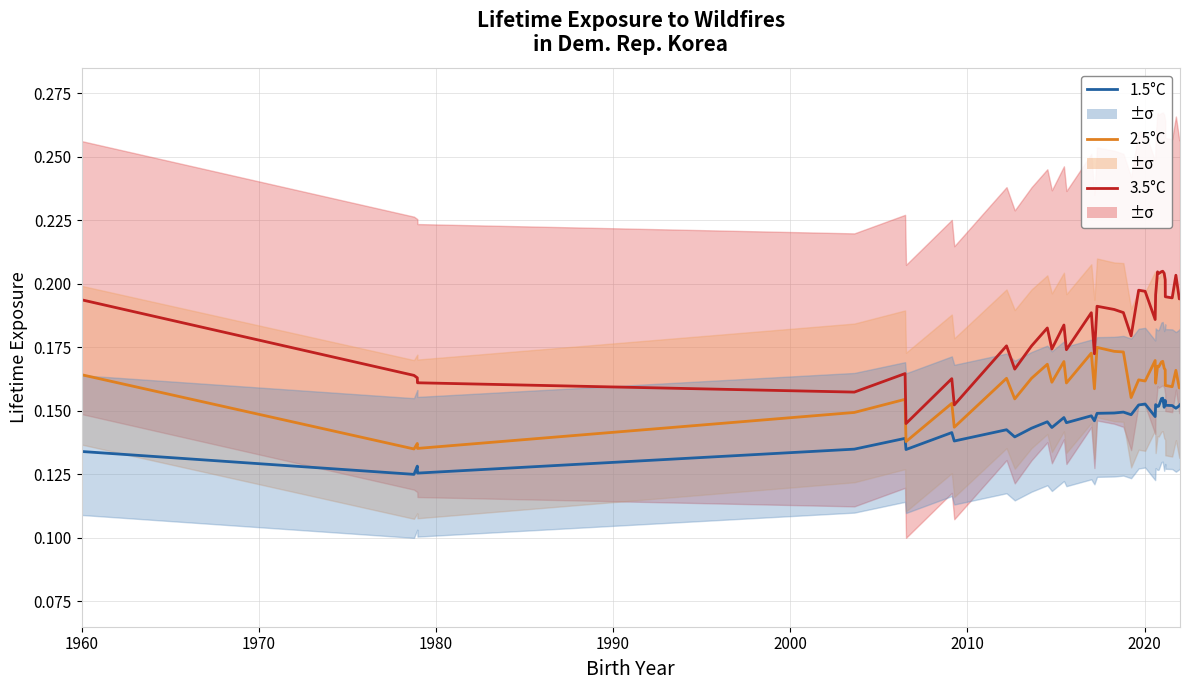

In 2.5°C, how many points are lower than both neighbors (excluding endpoints)?

14